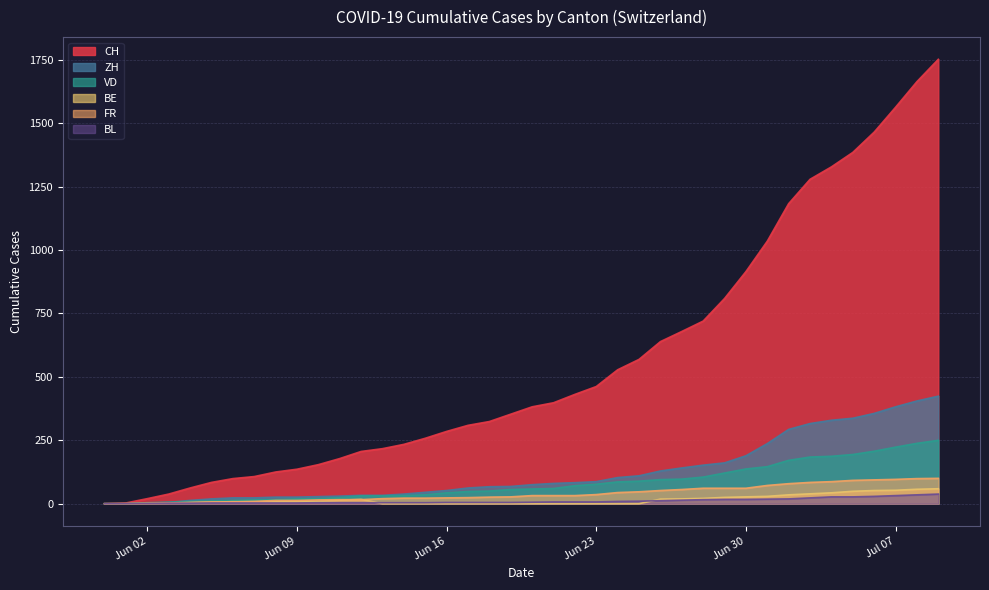

Which series has the largest range (max minus min)?

CH